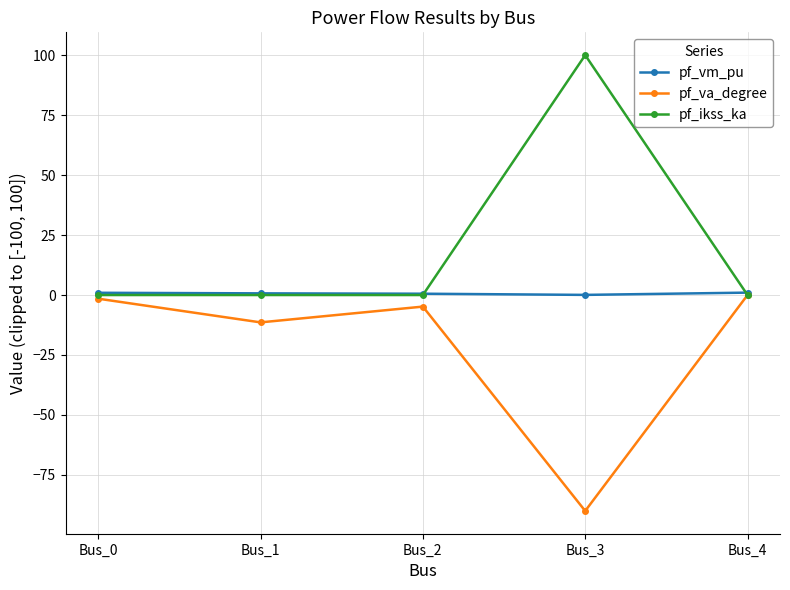

True or false: pf_ikss_ka has a value of -61.2 at Bus_1.

False